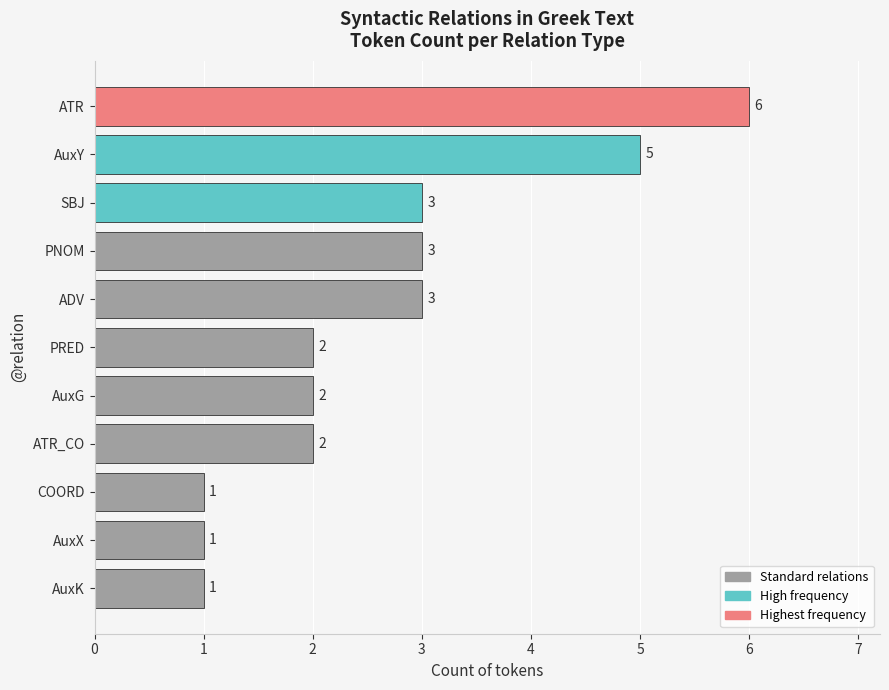

Reading bottom to top, what are all the values shown in this chart?

1	1	1	2	2	2	3	3	3	5	6